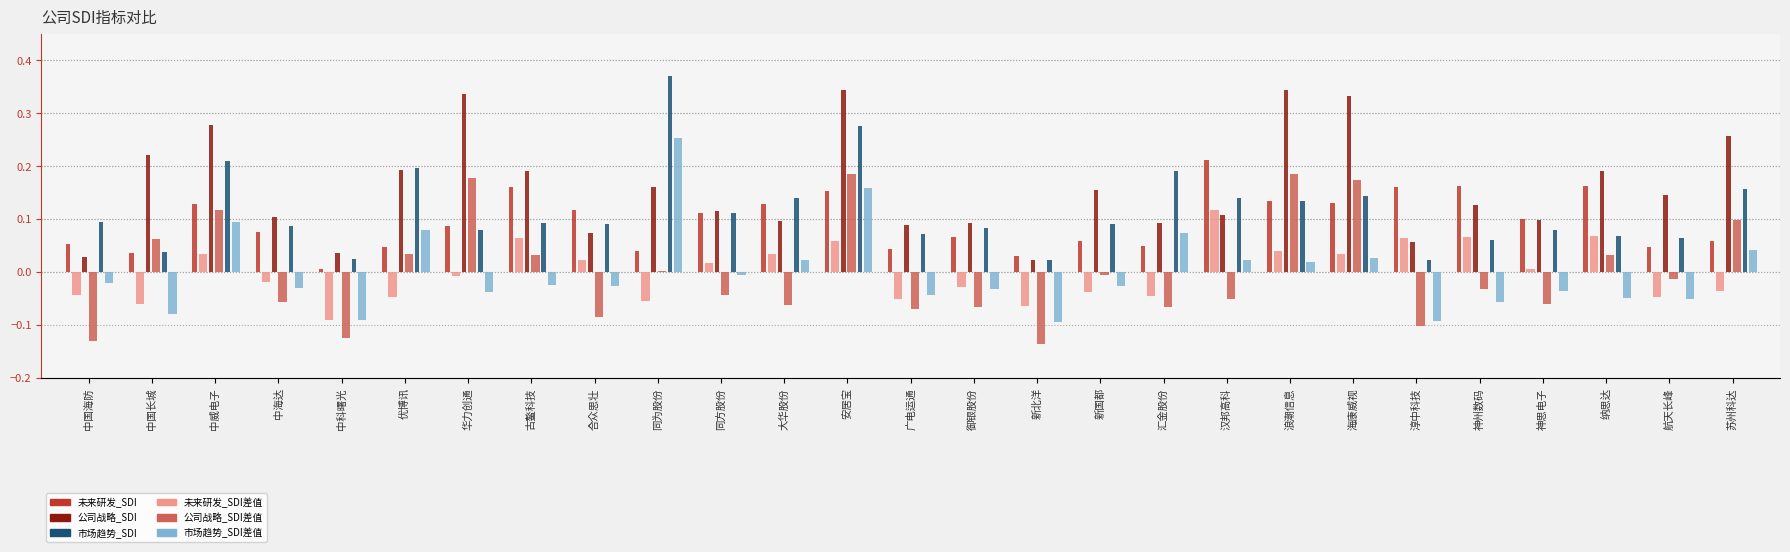

At which category is the sum across all series the highest?

安居宝